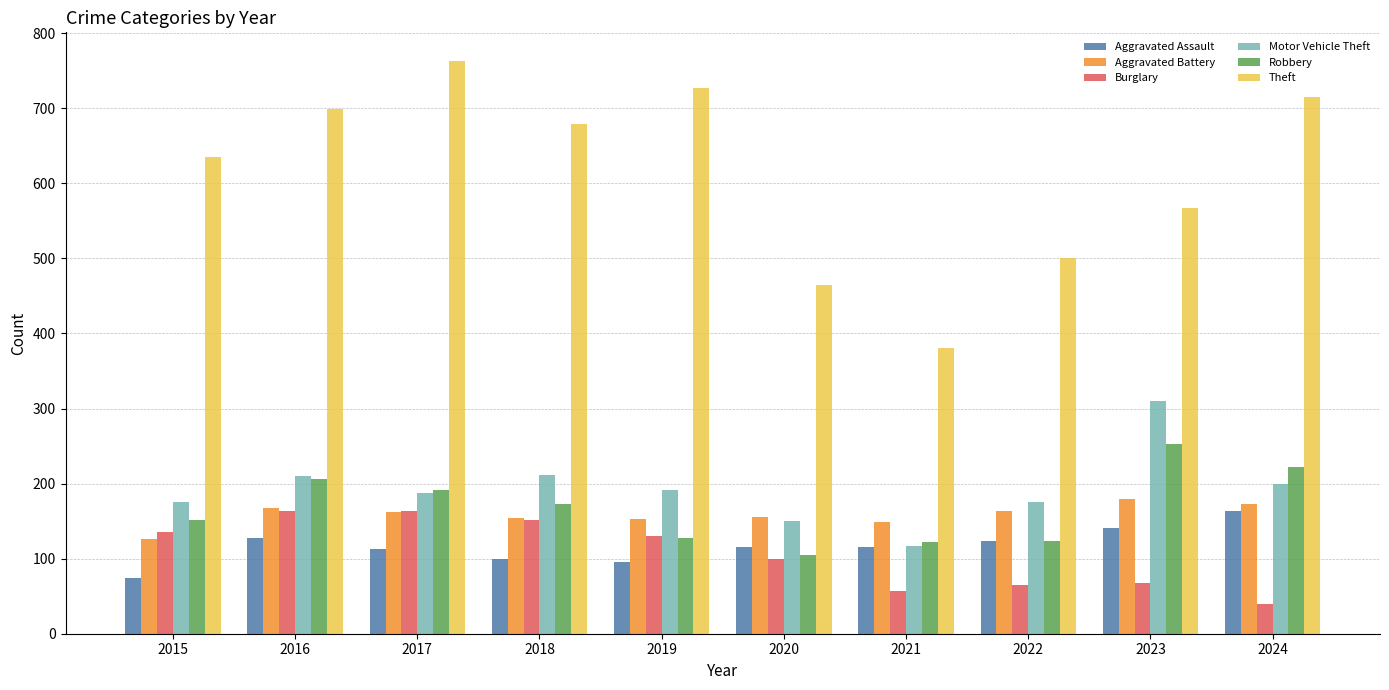

The Theft series shows 1170 at 2016. True or false?

False